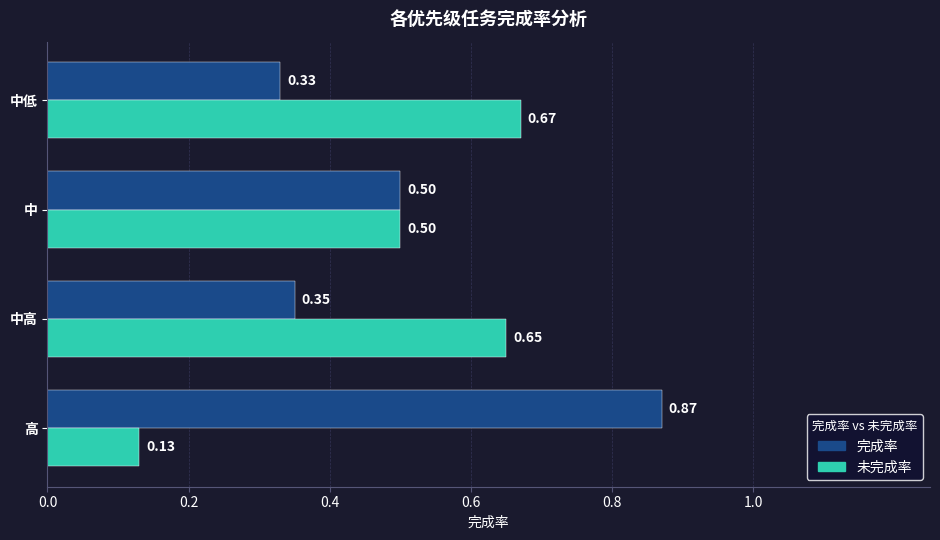

List the series in order of their overall mean, lowest first.

未完成率, 完成率